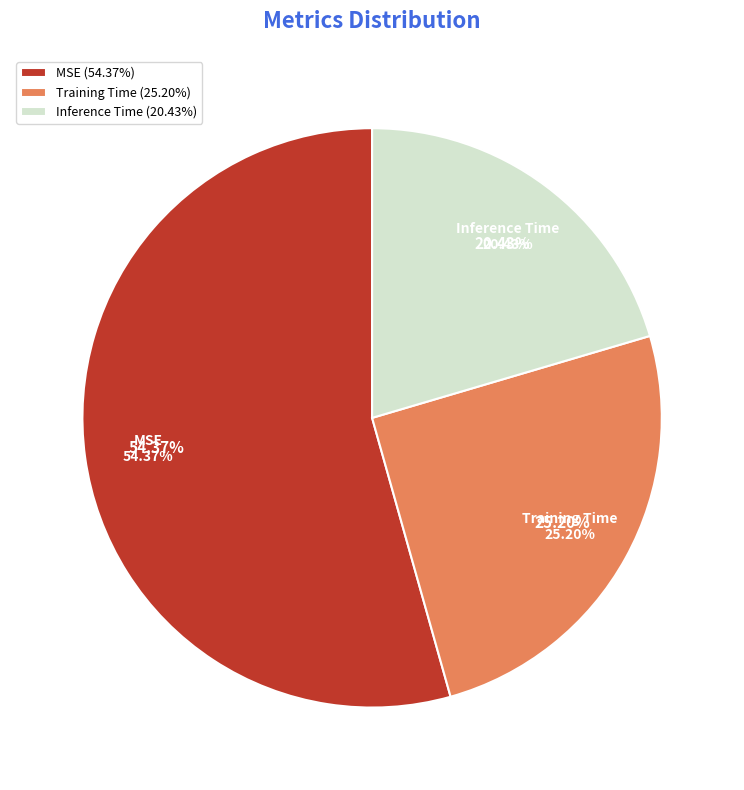

True or false: Training Time accounts for 25% of the total.

True